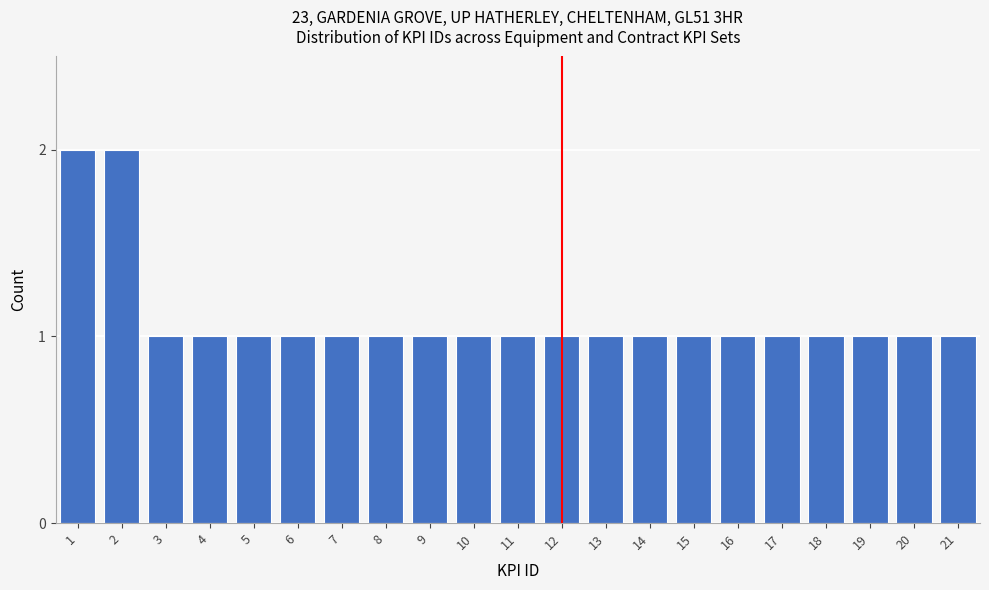

Reading right to left, list all the values displayed in this chart.

1	1	1	1	1	1	1	1	1	1	1	1	1	1	1	1	1	1	1	2	2